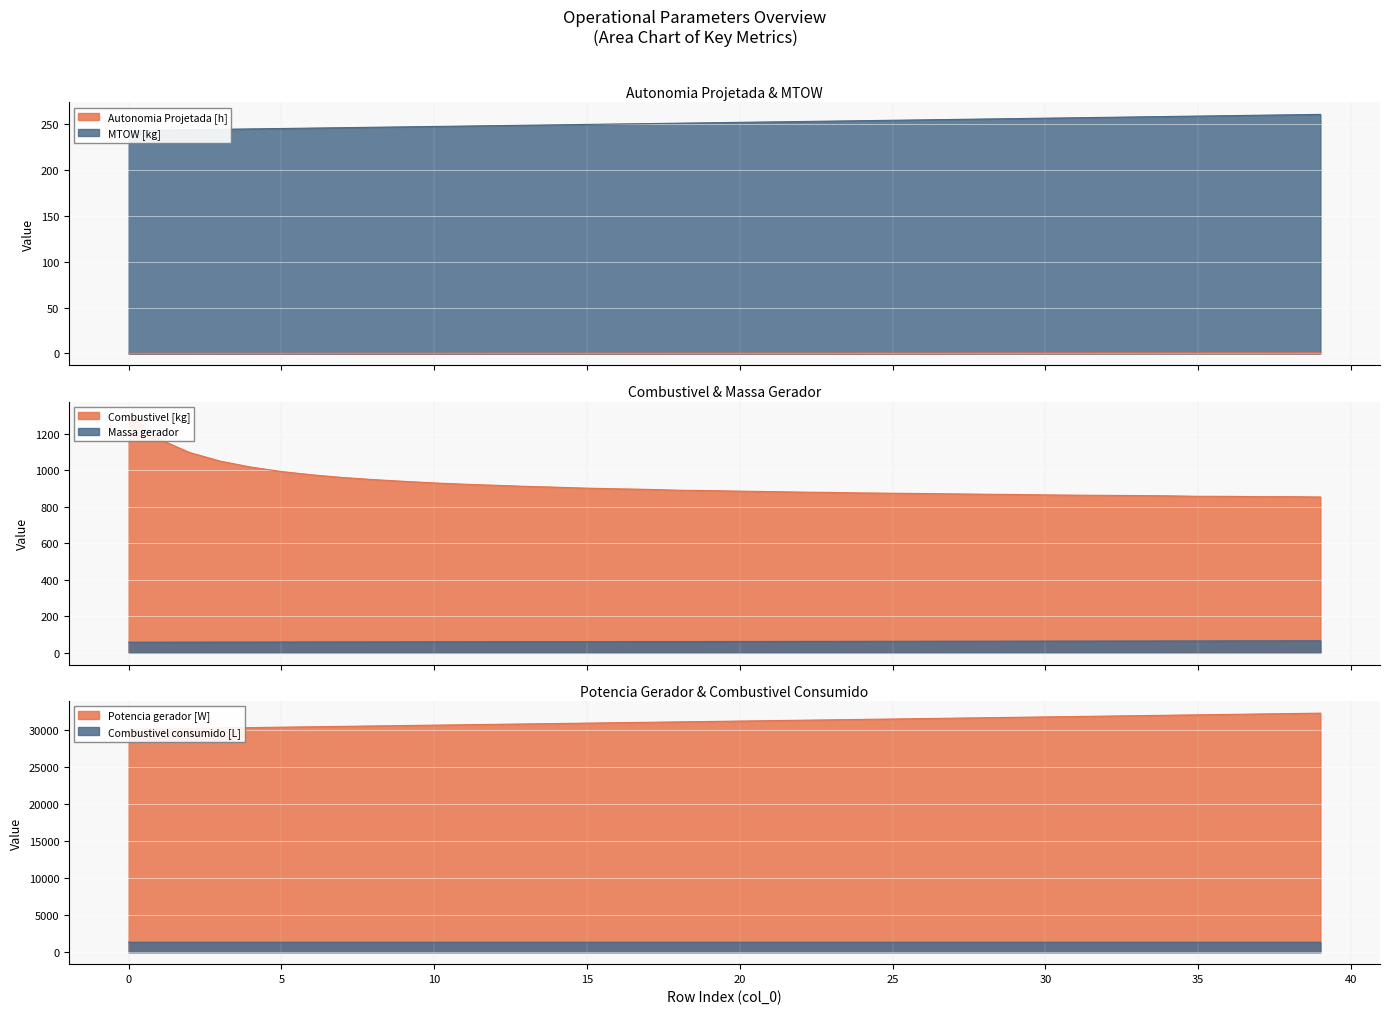

Reading right to left, extract all data points from this chart.

Autonomia Projetada [h]: 39=0.7	38=0.7	37=0.7	36=0.7	35=0.7	34=0.7	33=0.6	32=0.6	31=0.6	30=0.6	29=0.6	28=0.6	27=0.5	26=0.5	25=0.5	24=0.5	23=0.5	22=0.5	21=0.4	20=0.4	19=0.4	18=0.4	17=0.4	16=0.4	15=0.3	14=0.3	13=0.3	12=0.3	11=0.3	10=0.2	9=0.2	8=0.2	7=0.2	6=0.2	5=0.2	4=0.1	3=0.1	2=0.1	1=0.1	0=0.1
MTOW [kg]: 39=260.2	38=259.8	37=259.3	36=258.8	35=258.4	34=257.9	33=257.5	32=257.0	31=256.5	30=256.1	29=255.6	28=255.2	27=254.7	26=254.3	25=253.8	24=253.3	23=252.9	22=252.4	21=252.0	20=251.6	19=251.1	18=250.6	17=250.2	16=249.8	15=249.3	14=248.8	13=248.4	12=248.0	11=247.5	10=247.1	9=246.6	8=246.2	7=245.7	6=245.3	5=244.8	4=244.4	3=244.0	2=243.5	1=243.1	0=242.6
Combustivel [kg]: 39=853.3	38=855.0	37=855.1	36=856.9	35=857.2	34=859.8	33=861.3	32=862.2	31=863.3	30=864.8	29=867.1	28=868.5	27=870.3	26=872.4	25=873.9	24=875.5	23=878.4	22=880.0	21=882.9	20=885.4	19=888.3	18=890.4	17=895.0	16=898.1	15=901.7	14=907.0	13=911.5	12=917.5	11=923.2	10=930.4	9=939.1	8=948.7	7=960.2	6=974.8	5=992.8	4=1017.2	3=1049.6	2=1096.7	1=1170.0	0=1309.1
Massa gerador: 39=66.0	38=65.8	37=65.6	36=65.4	35=65.2	34=65.0	33=64.7	32=64.5	31=64.3	30=64.1	29=63.9	28=63.7	27=63.5	26=63.3	25=63.1	24=62.9	23=62.7	22=62.5	21=62.3	20=62.1	19=61.9	18=61.7	17=61.5	16=61.3	15=61.1	14=60.9	13=60.7	12=60.5	11=60.3	10=60.1	9=59.9	8=59.7	7=59.5	6=59.3	5=59.1	4=58.9	3=58.7	2=58.5	1=58.4	0=58.2
Potencia gerador [W]: 39=32328.6	38=32271.6	37=32214.6	36=32157.8	35=32101.0	34=32044.2	33=31987.6	32=31931.0	31=31874.4	30=31818.0	29=31761.7	28=31705.4	27=31649.3	26=31593.2	25=31537.1	24=31481.2	23=31425.3	22=31369.5	21=31313.8	20=31258.1	19=31202.5	18=31147.0	17=31091.6	16=31036.2	15=30980.9	14=30925.7	13=30870.6	12=30815.5	11=30760.5	10=30705.6	9=30650.7	8=30595.9	7=30541.2	6=30486.5	5=30432.0	4=30377.5	3=30323.0	2=30268.6	1=30214.3	0=30160.1
Combustivel consumido [L]: 39=1345.3	38=1345.3	37=1345.1	36=1345.3	35=1345.2	34=1345.2	33=1345.4	32=1345.4	31=1345.2	30=1345.4	29=1345.4	28=1345.4	27=1345.3	26=1345.4	25=1345.4	24=1345.3	23=1345.5	22=1345.3	21=1345.5	20=1345.6	19=1345.6	18=1345.4	17=1345.6	16=1345.6	15=1345.7	14=1345.7	13=1345.9	12=1345.7	11=1346.0	10=1345.7	9=1345.8	8=1346.0	7=1346.0	6=1346.4	5=1346.2	4=1346.8	3=1346.5	2=1347.5	1=1348.1	0=1349.2